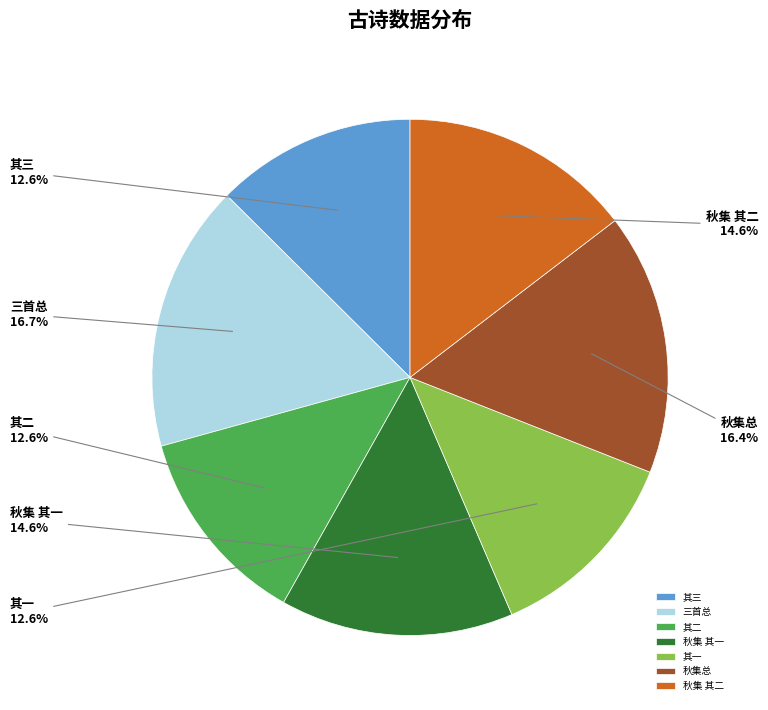

Does 其三 represent more than half of the total?

No